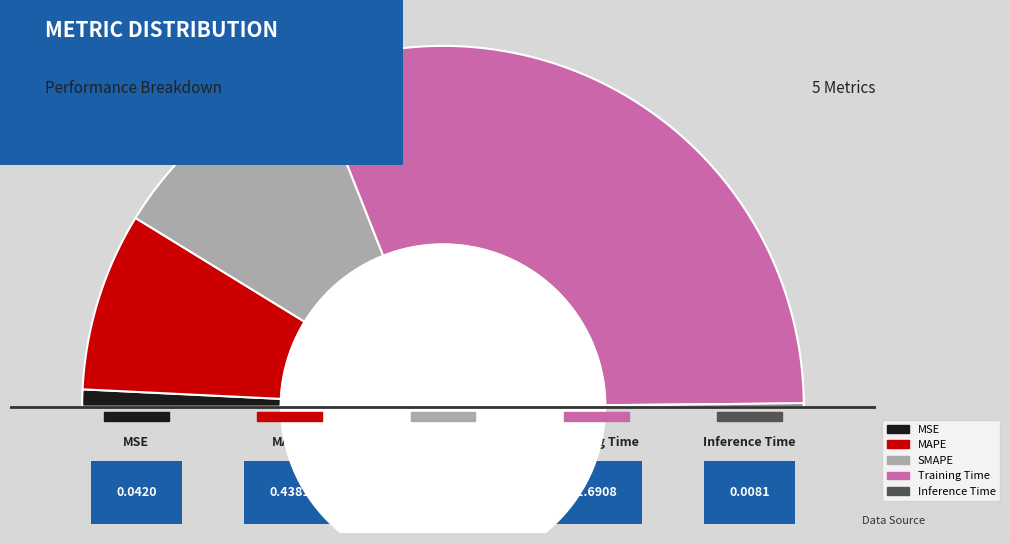

To the nearest percent, what percentage of the pie is Training Time?

62%